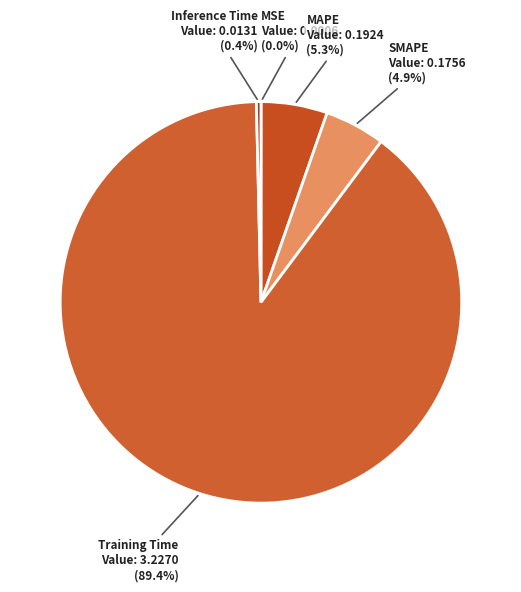

Which has a higher value, SMAPE or Training Time?

Training Time